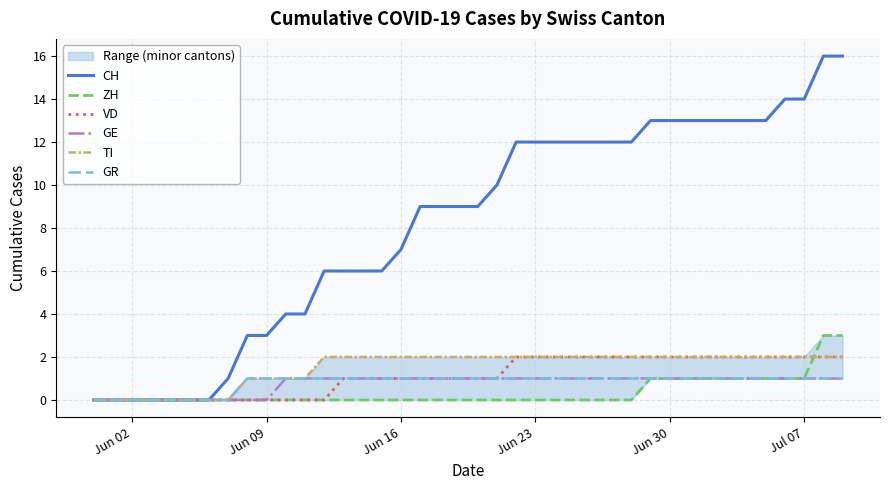

Is it true that VD equals 0 at Jun 02?

True